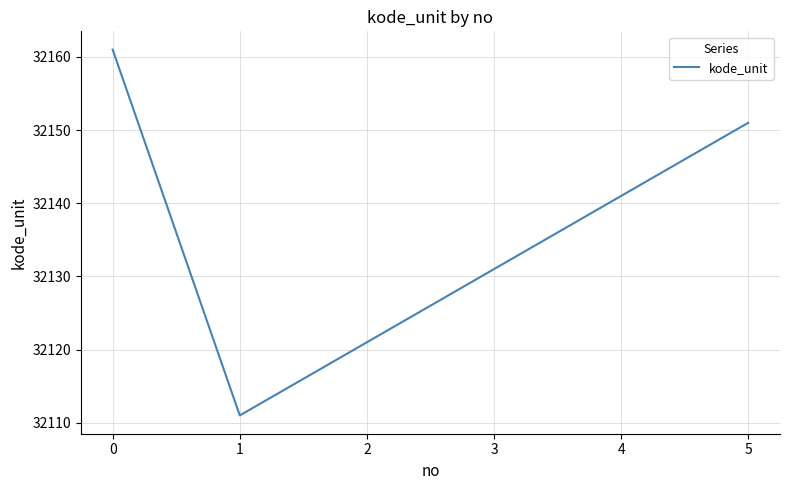

What is the difference between the maximum and minimum values?

50